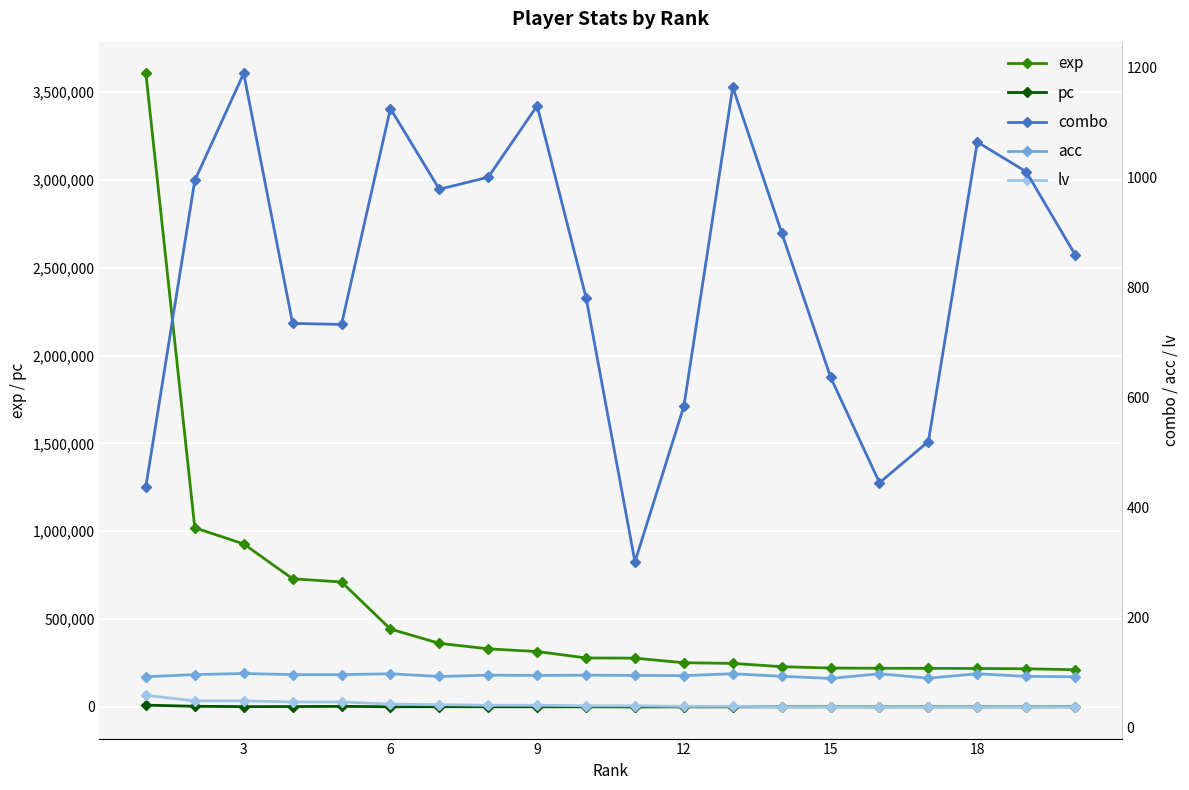

What is the highest value of the exp series?

3607088